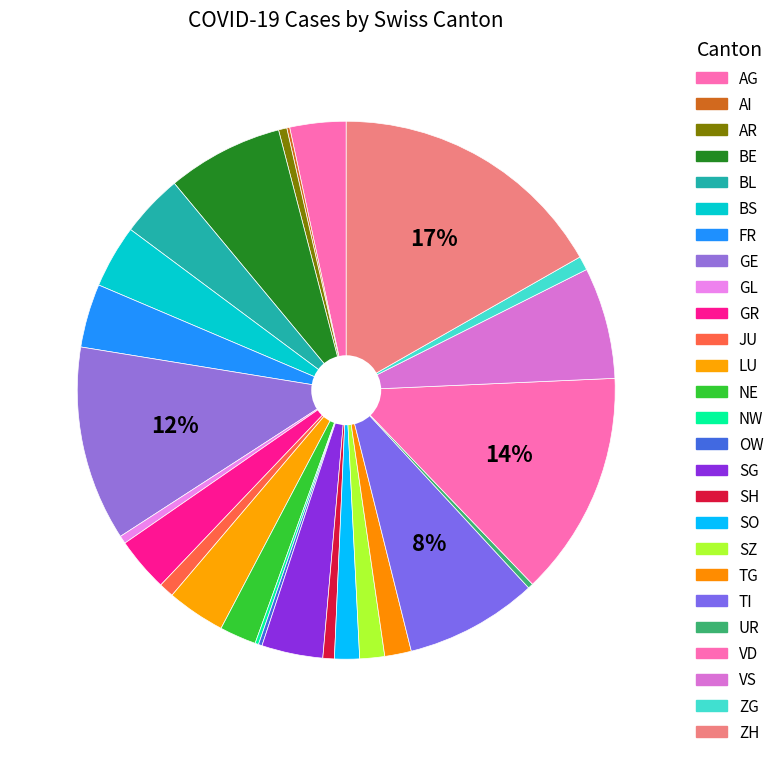

What is the ratio of the value at BE to the value at AI?

40.2